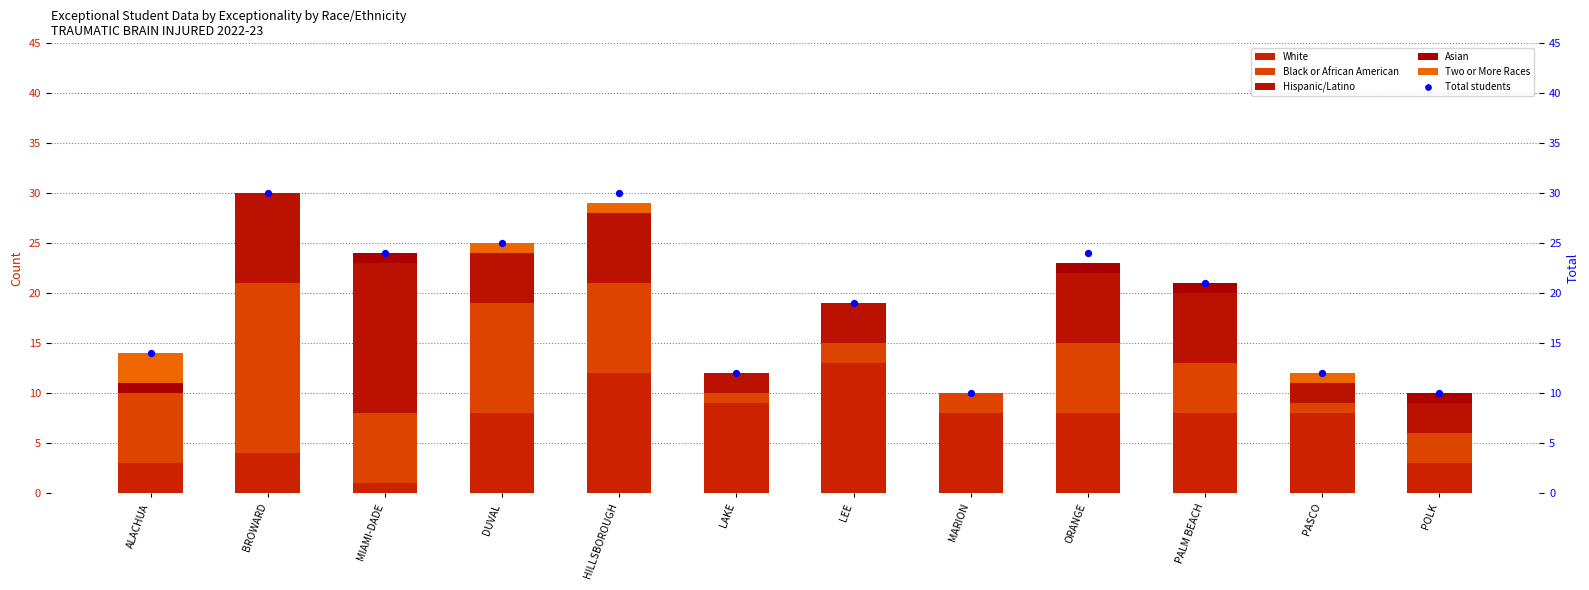

Which series contains the highest Y value?

Total students